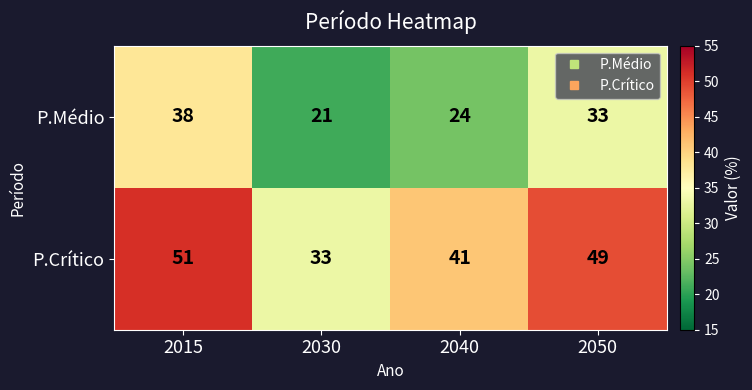

What value does the P.Crítico series have at 2015?

51